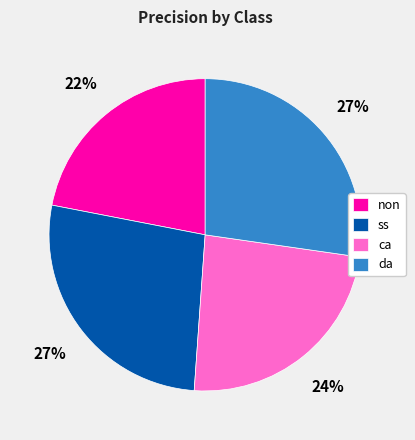

The da slice represents 27% of the pie. True or false?

True